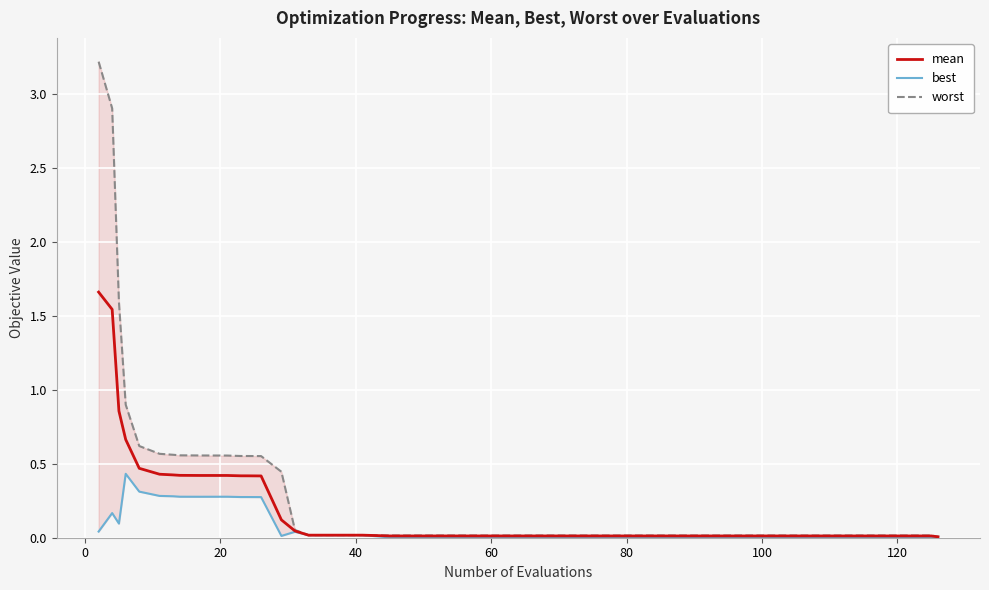

At how many categories does at least one series exceed 3?

1